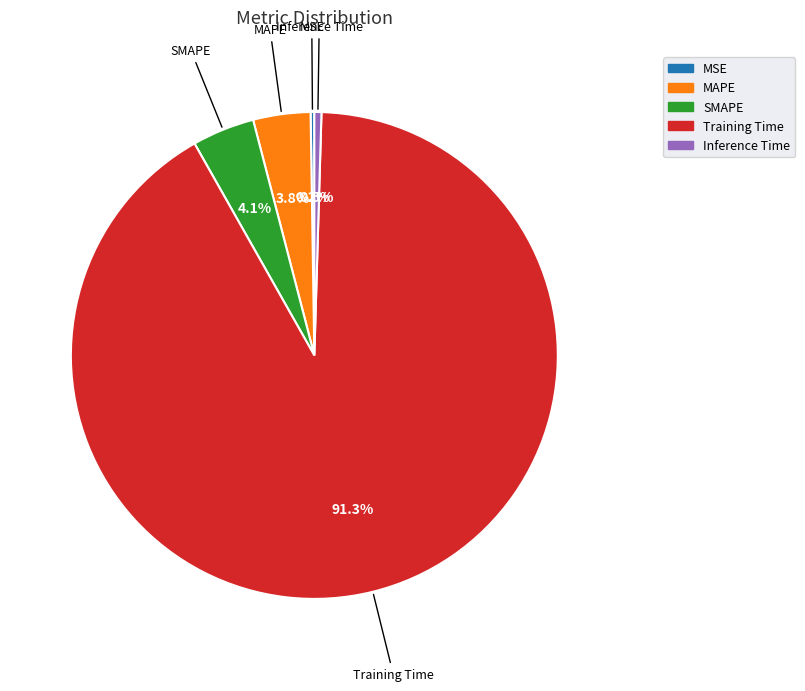

Do Training Time and Inference Time together represent more than half of the pie?

Yes